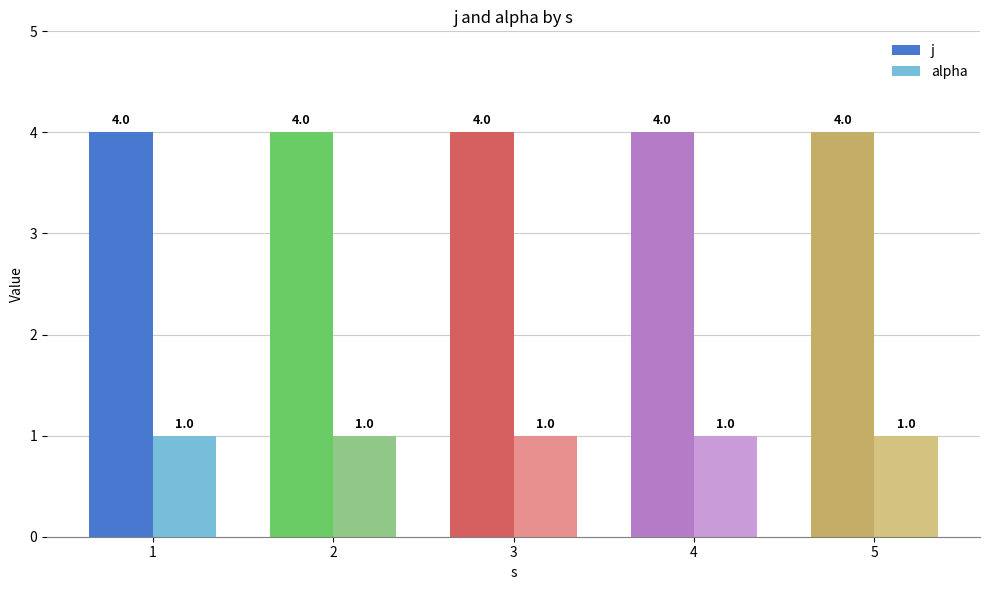

What is the greatest value displayed?

4